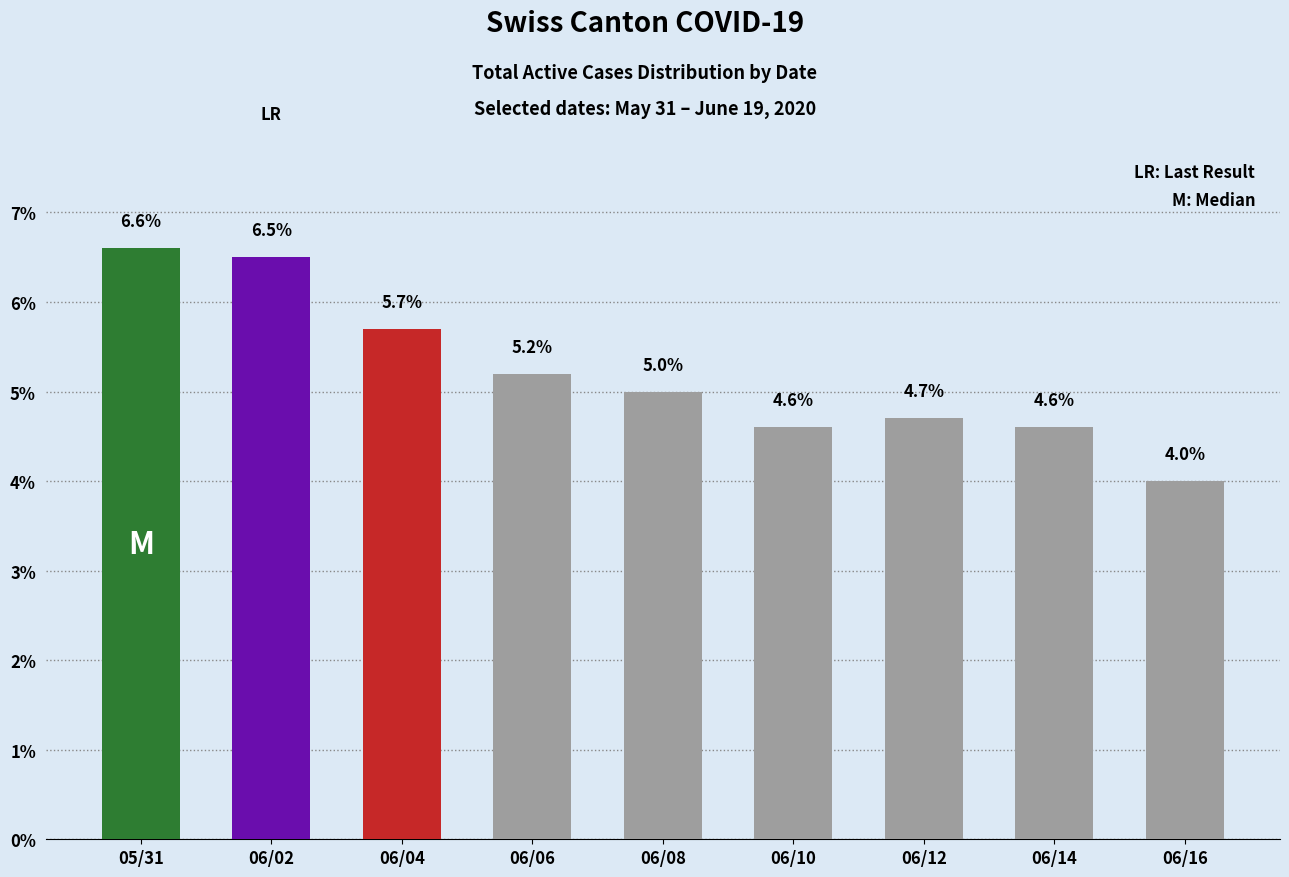

How many bars are there in total?

9